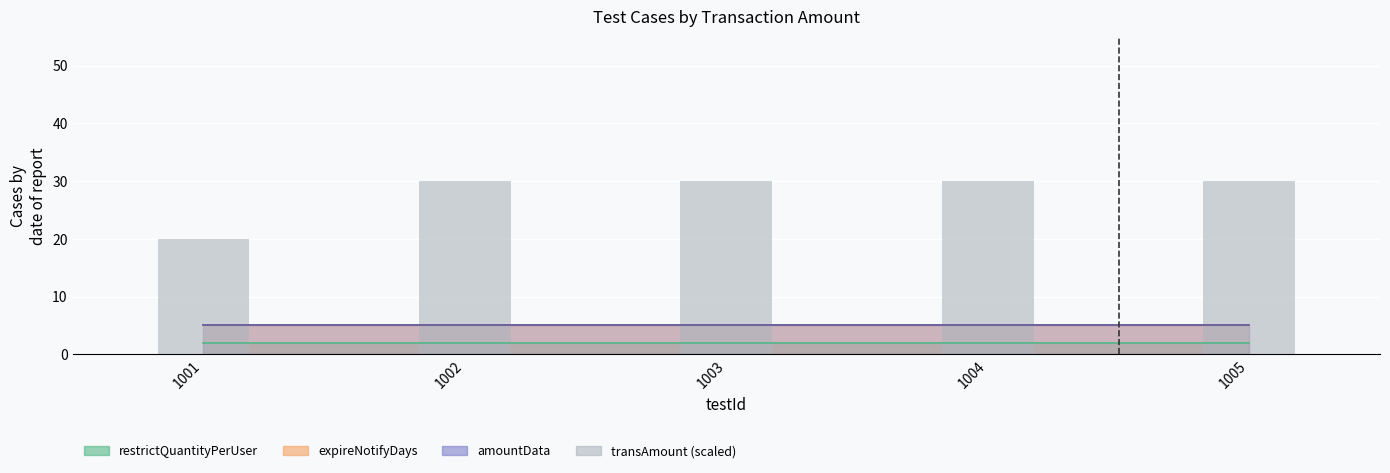

What is the difference between the values at 1001 and 1002?

10